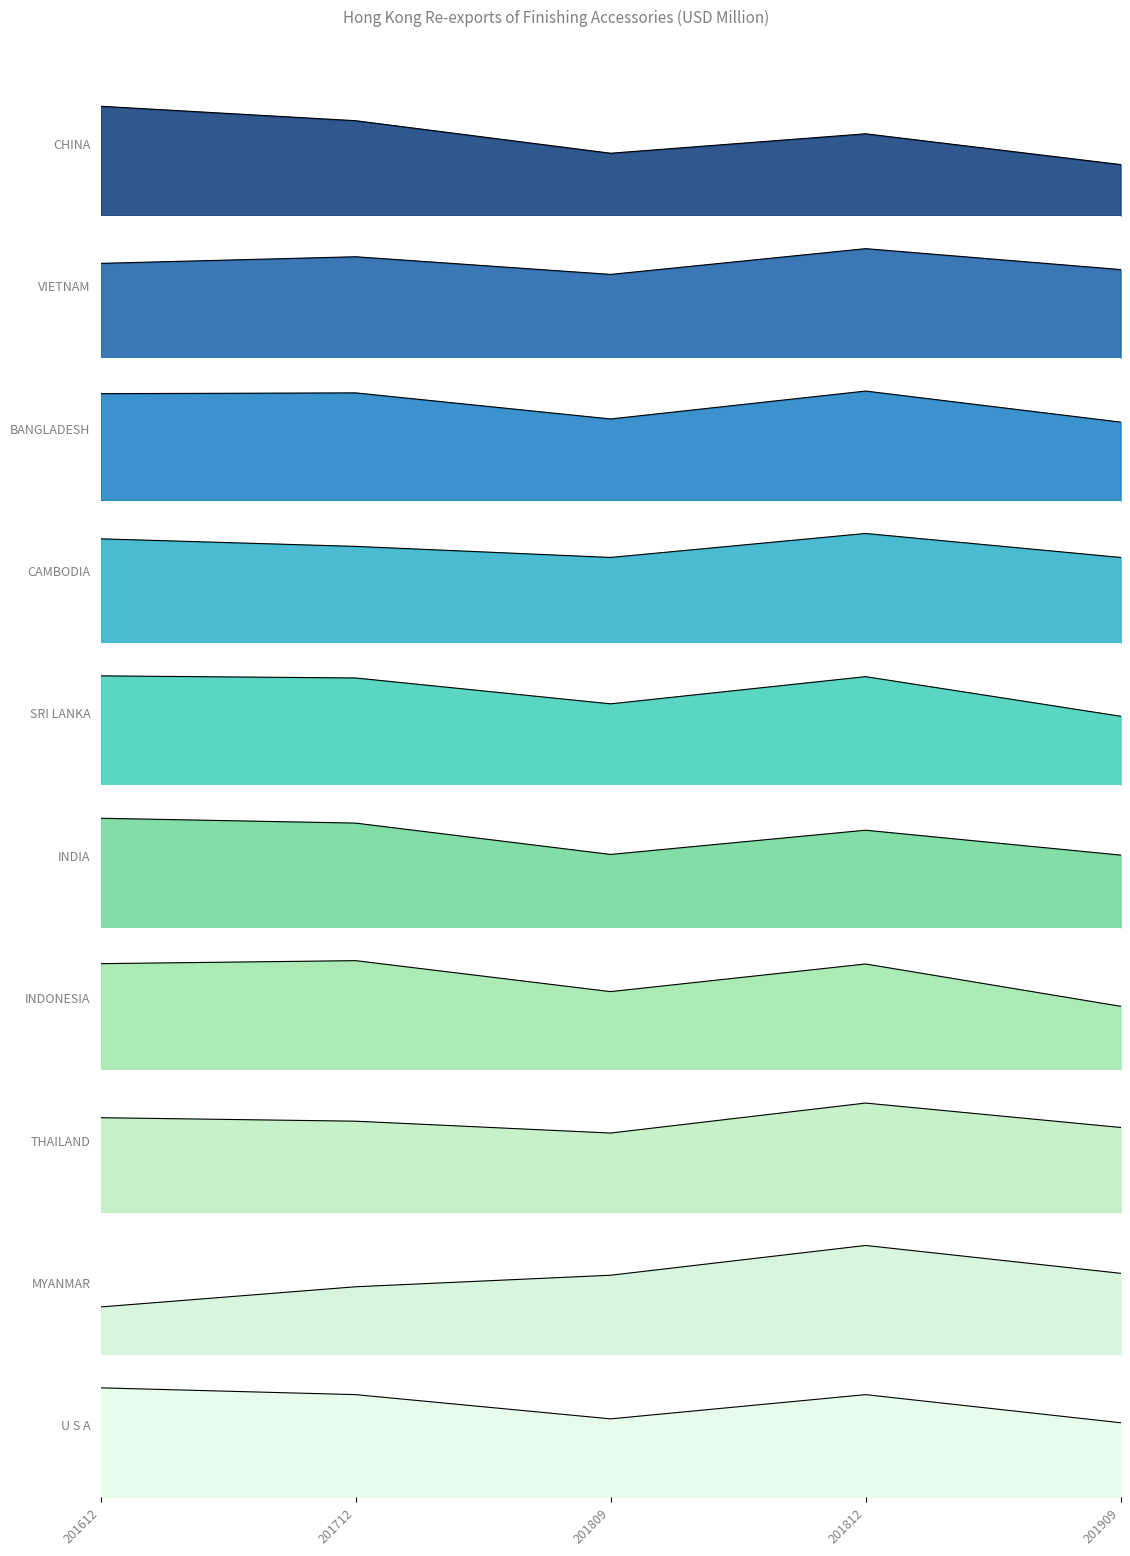

Is it true that 201712 equals 0.3 at CAMBODIA?

True